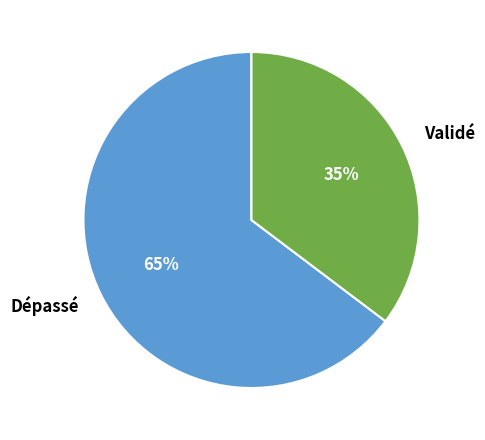

Which has a higher value, Validé or Dépassé?

Dépassé